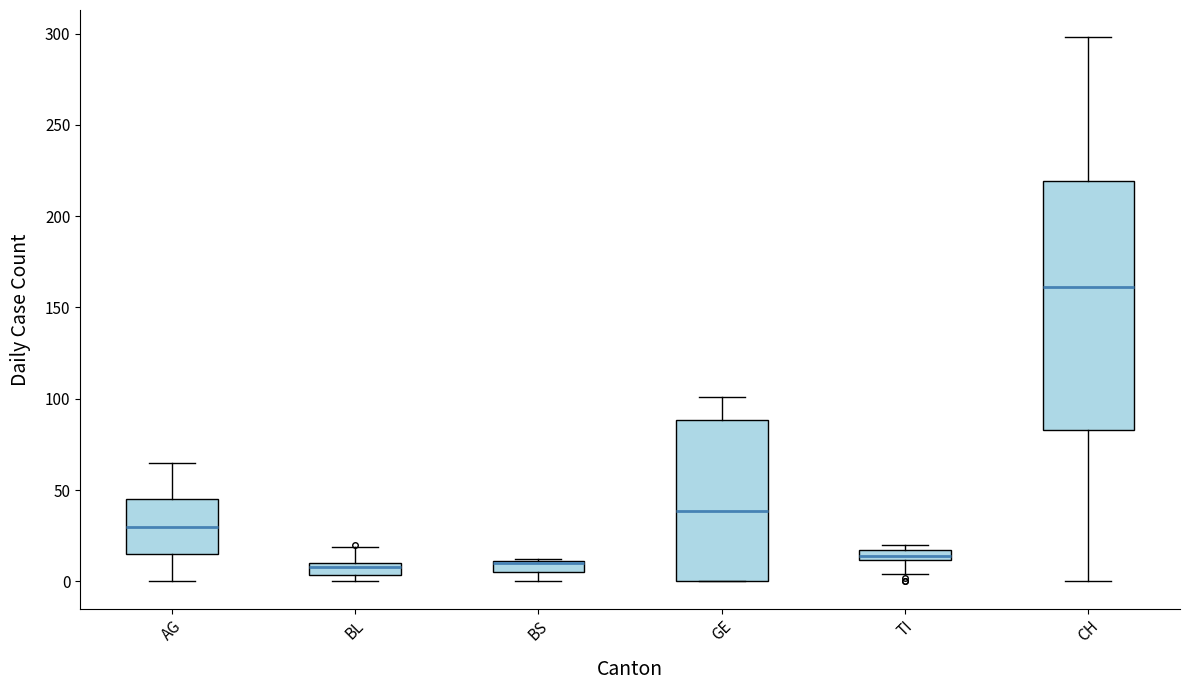

Which box is the tallest, from its lower edge to its upper edge?

CH